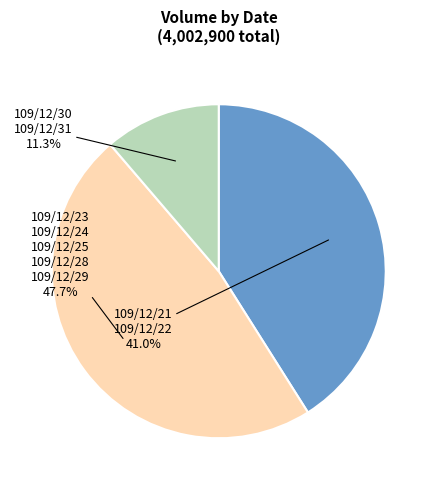

Is there any slice that represents more than half of the pie?

No